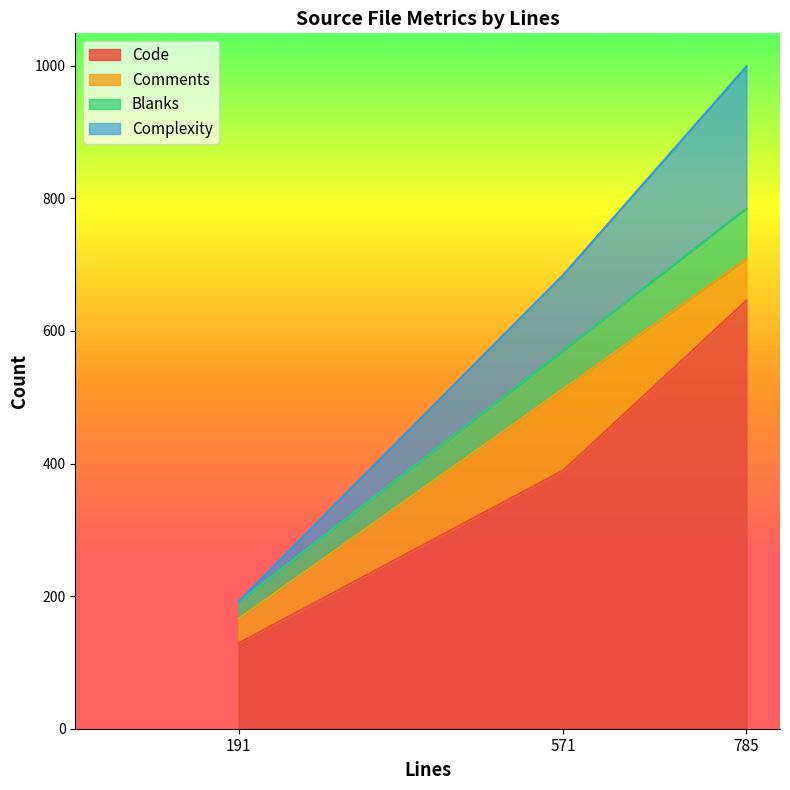

Rank the categories by Code value from highest to lowest.

785, 571, 191